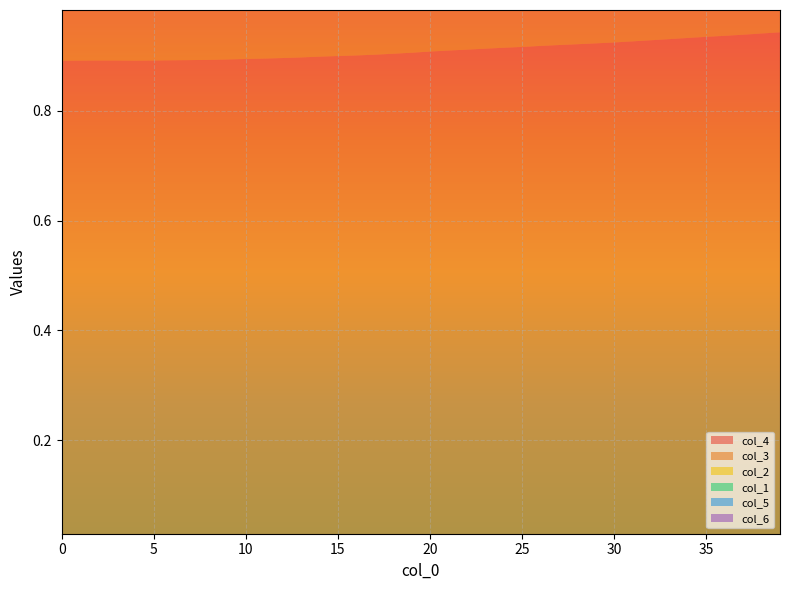

Reading left to right, transcribe all the data shown in this chart.

col_1: 0.9	0.9	0.9	0.9	0.9	0.9	0.9	0.9	0.9	0.9	0.9	0.9	0.9	0.9	0.9	0.9	0.9	0.9	0.9	0.9	0.9	0.9	0.9	0.9	0.9	0.9	0.9	0.9	0.9	0.9	0.9	0.9	0.9	0.9	1.0	1.0	1.0	1.0	1.0	1.0
col_2: 0.9	0.9	0.9	0.9	0.9	0.9	0.9	0.9	0.9	0.9	0.9	0.9	0.9	0.9	0.9	0.9	0.9	0.9	0.9	0.9	0.9	0.9	0.9	0.9	0.9	0.9	0.9	0.9	0.9	0.9	0.9	0.9	0.9	0.9	0.9	0.9	0.9	1.0	1.0	1.0
col_3: 0.9	0.9	0.9	0.9	0.9	0.9	0.9	0.9	0.9	0.9	0.9	0.9	0.9	0.9	0.9	0.9	0.9	0.9	0.9	0.9	0.9	0.9	0.9	0.9	0.9	0.9	0.9	0.9	0.9	0.9	0.9	0.9	0.9	0.9	0.9	0.9	0.9	0.9	0.9	0.9
col_4: 0.9	0.9	0.9	0.9	0.9	0.9	0.9	0.9	0.9	0.9	0.9	0.9	0.9	0.9	0.9	0.9	0.9	0.9	0.9	0.9	0.9	0.9	0.9	0.9	0.9	0.9	0.9	0.9	0.9	0.9	0.9	0.9	0.9	0.9	0.9	0.9	0.9	0.9	0.9	0.9
col_5: 0.9	0.9	0.9	0.9	0.9	0.9	0.9	0.9	0.9	0.9	0.9	0.9	0.9	0.9	0.9	0.9	0.9	0.9	0.9	0.9	0.9	0.9	0.9	0.9	0.9	0.9	0.9	0.9	0.9	0.9	0.9	1.0	1.0	1.0	1.0	1.0	1.0	1.0	1.0	1.0
col_6: 0.1	0.1	0.1	0.1	0.1	0.1	0.1	0.1	0.1	0.1	0.1	0.0	0.1	0.0	0.1	0.1	0.0	0.1	0.1	0.0	0.1	0.1	0.1	0.1	0.1	0.1	0.1	0.1	0.1	0.1	0.1	0.1	0.1	0.1	0.1	0.1	0.1	0.1	0.2	0.1